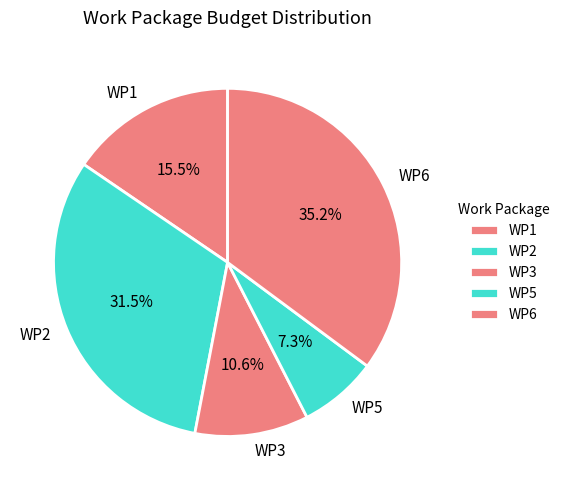

Which slice is the largest?

WP6